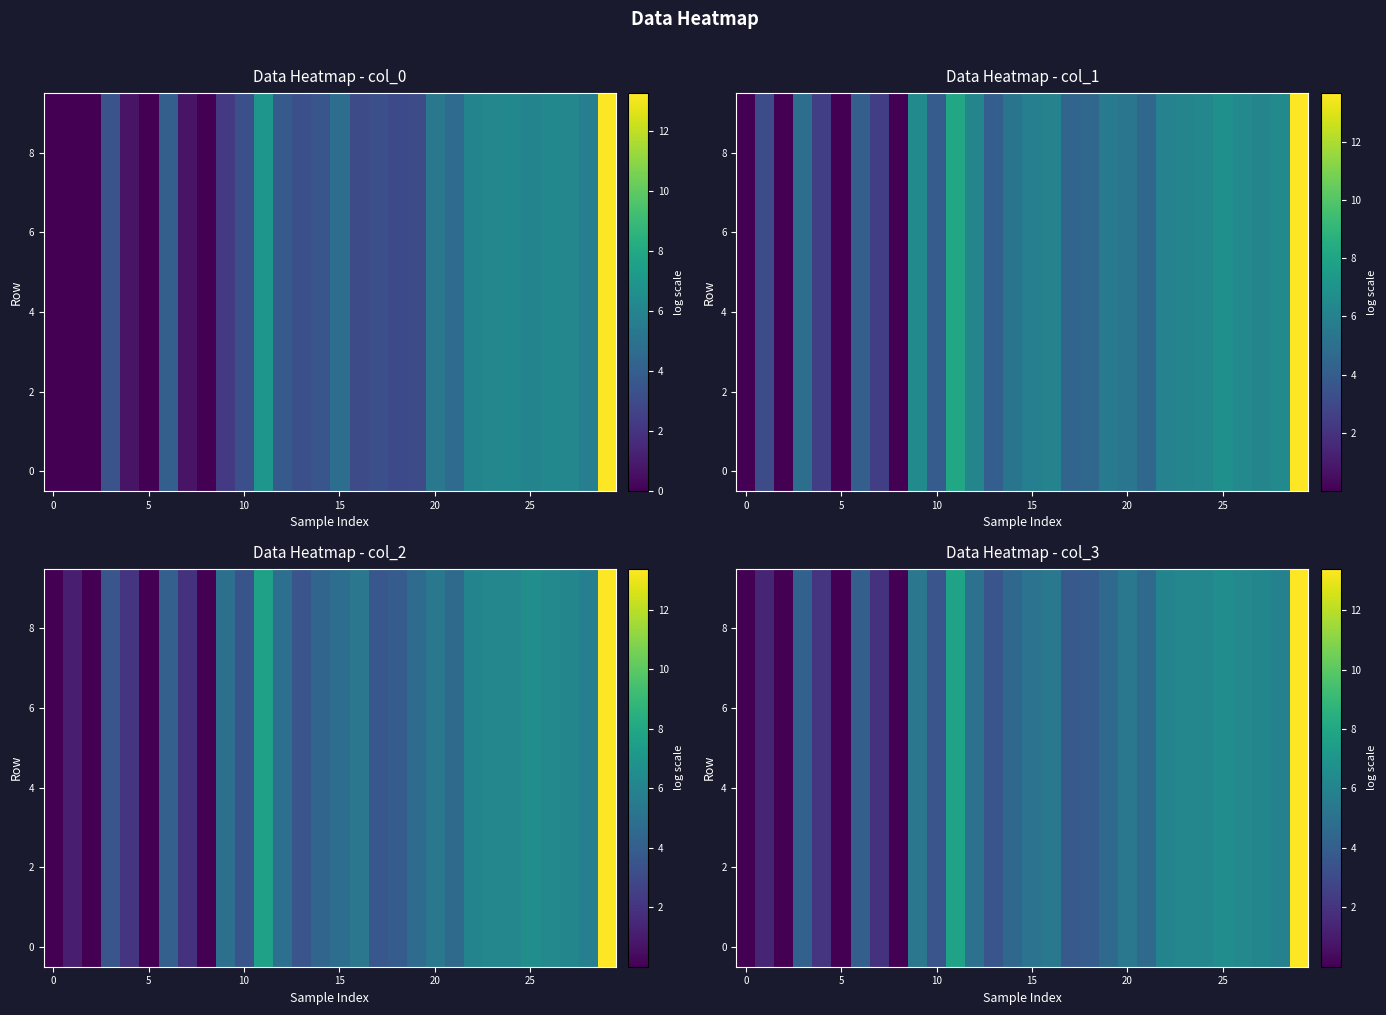

How many series are shown in this chart?

10